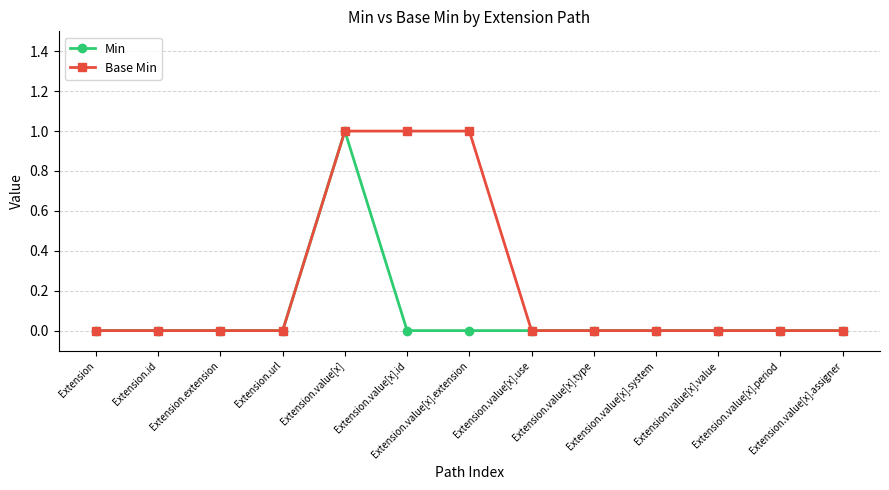

Which series has the largest total across all categories?

Base Min